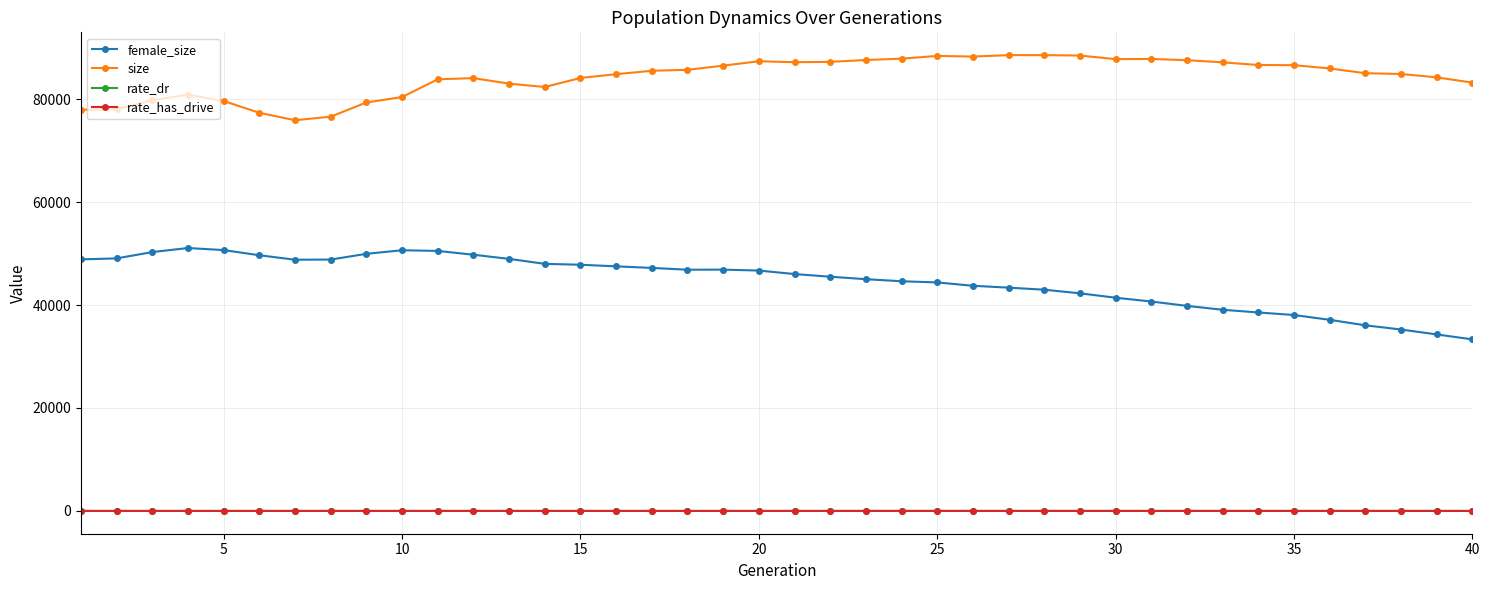

What are all the series names shown in the legend?

female_size, size, rate_dr, rate_has_drive